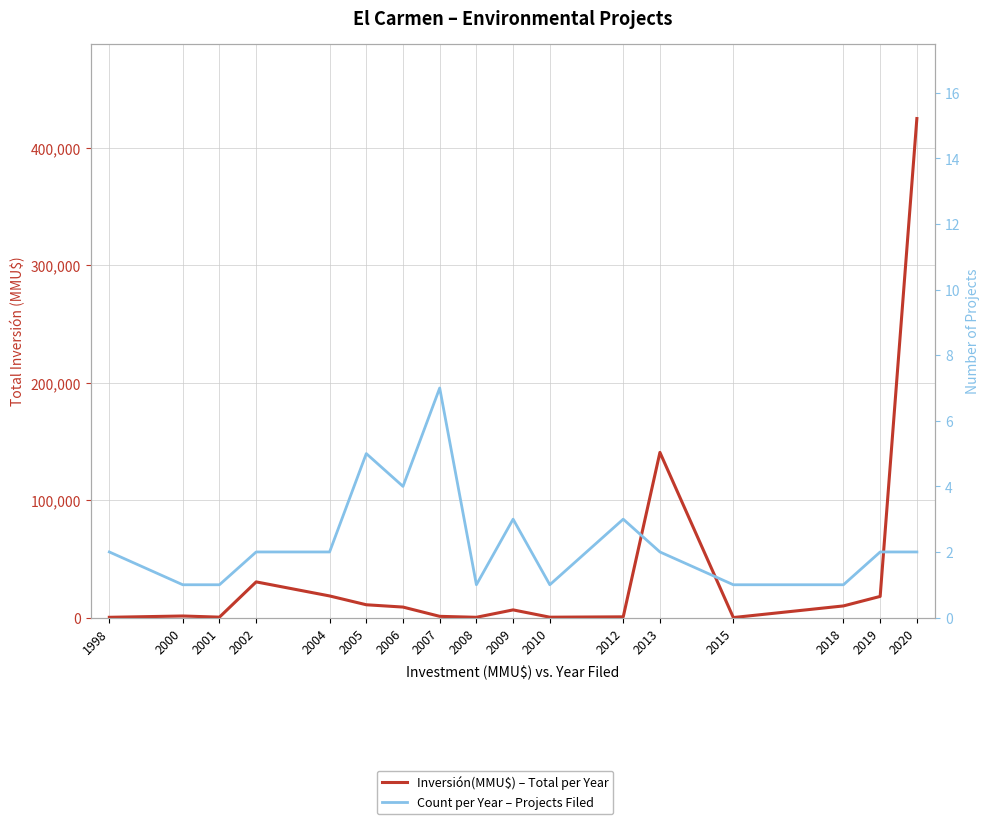

What is the maximum value shown in the chart?

425000